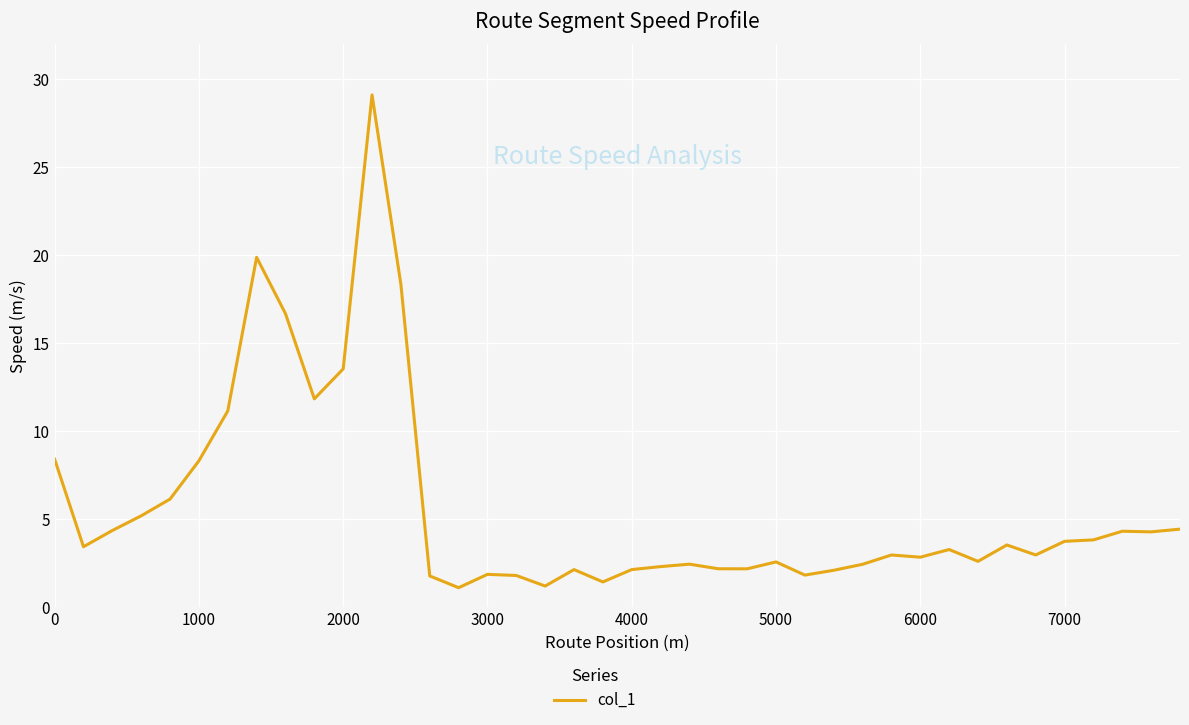

What is the maximum value shown in the chart?

29.1